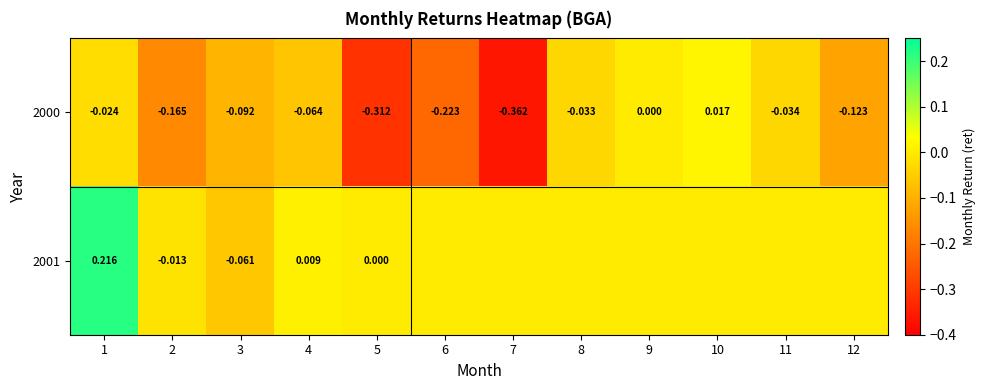

How many values in the 2000 series are below 0?

10